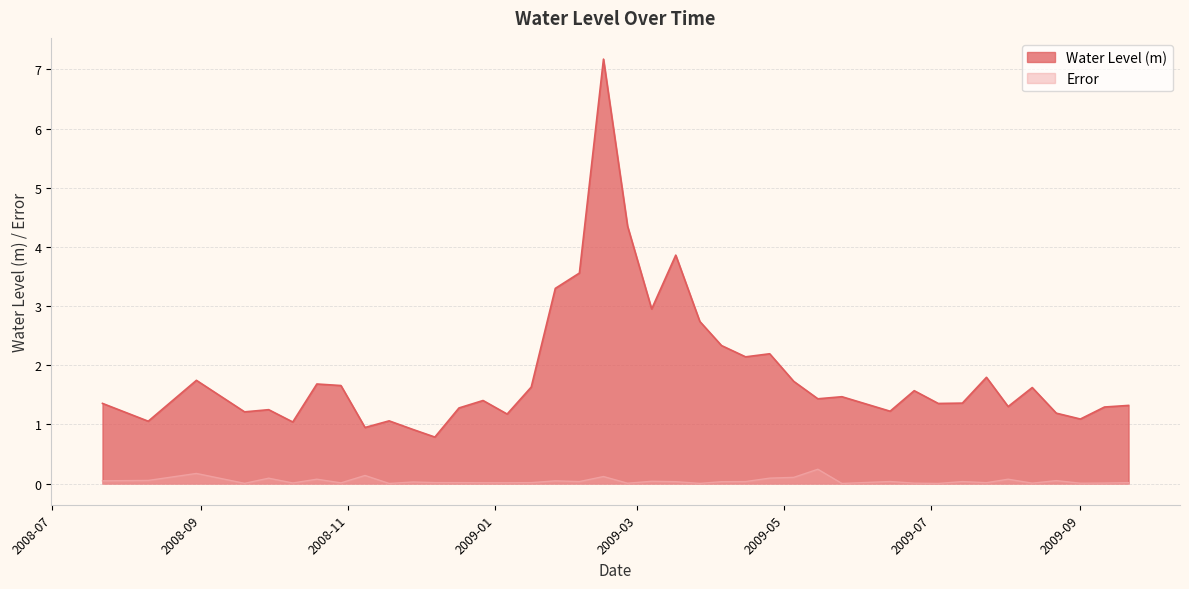

Which series changed the most between 2009-01-06 and 2009-05-25?

Water Level (m)